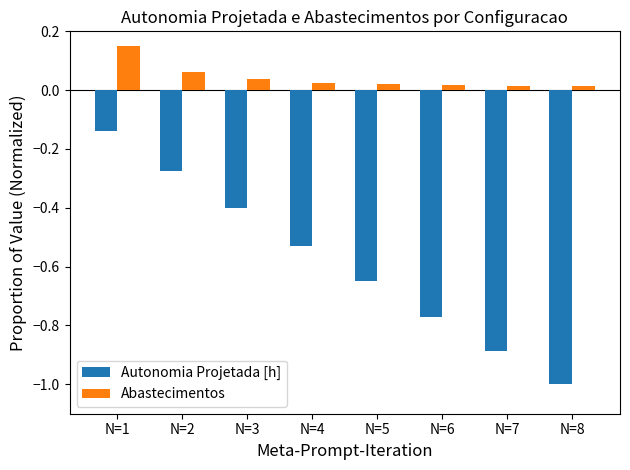

What is the spread (max minus min) of values at N=5?

0.7